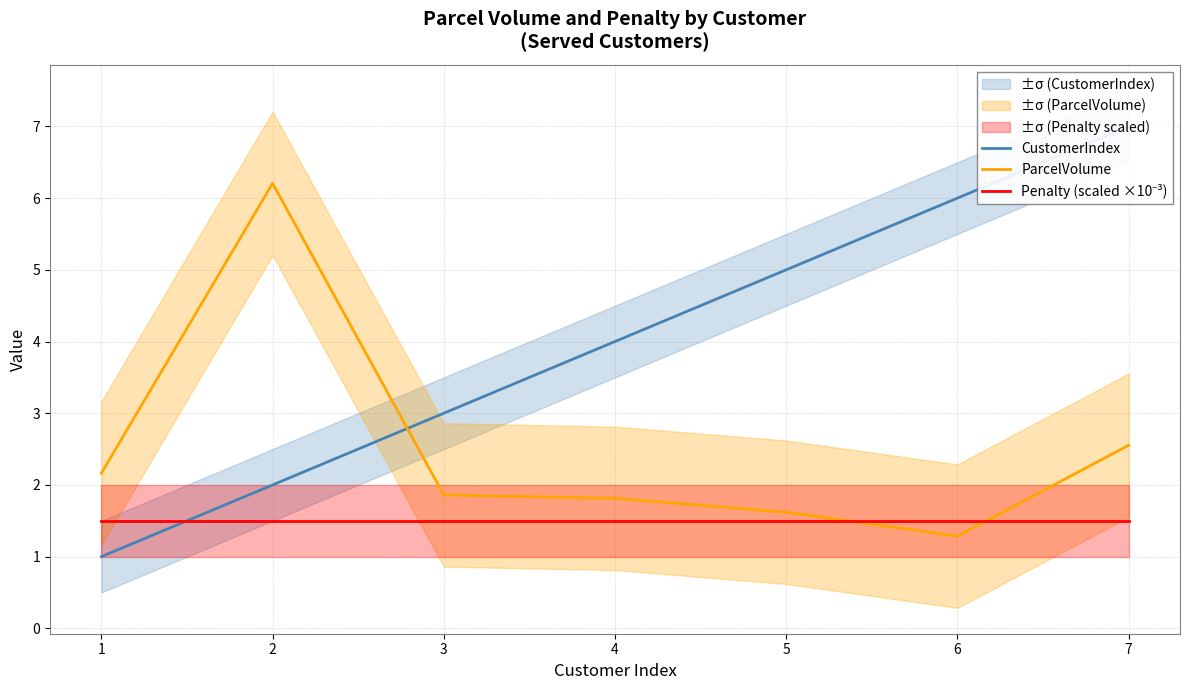

How many values in the CustomerIndex series are below 4?

3